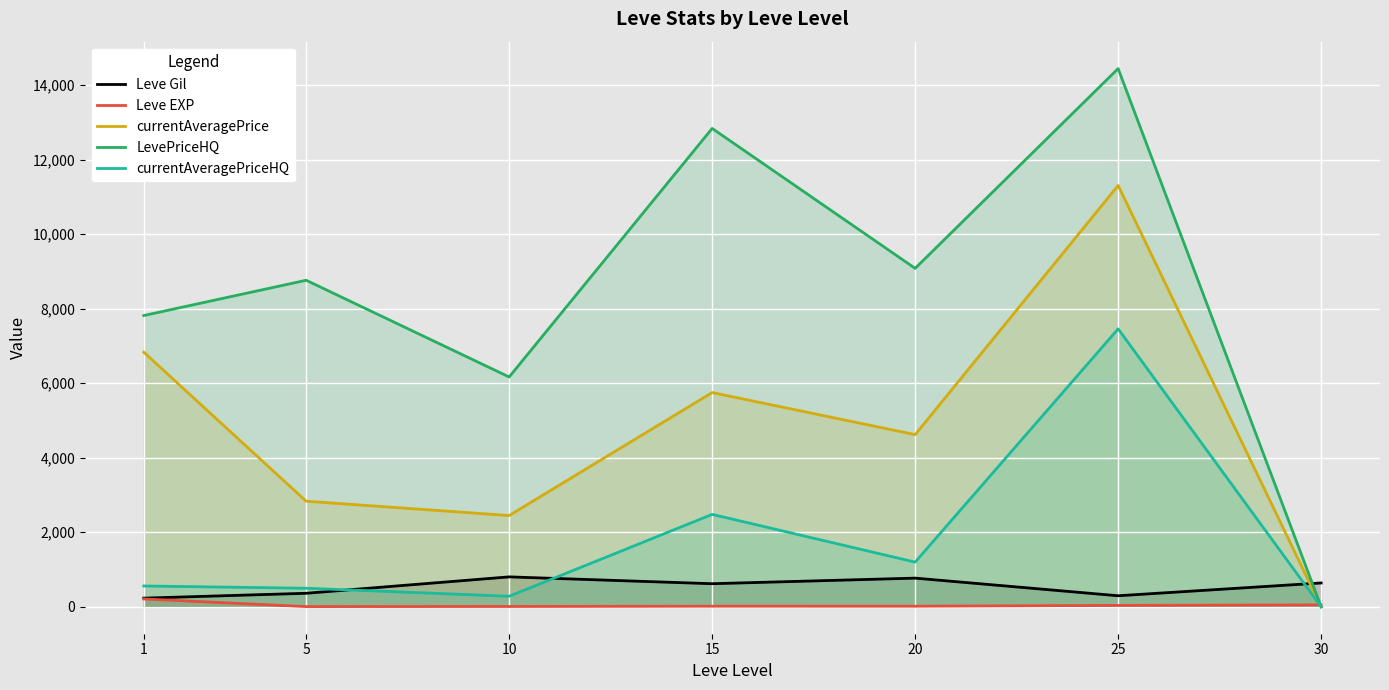

Where does the currentAveragePriceHQ series first go above 559?

15